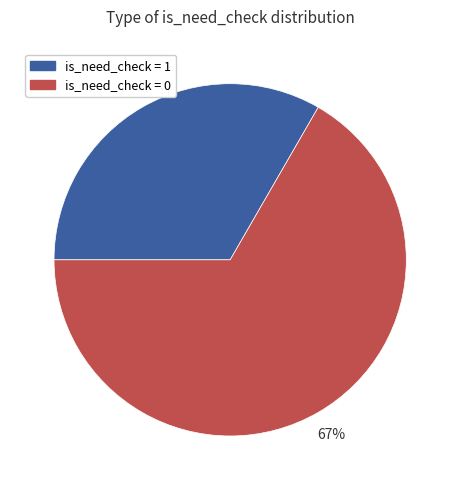

What is the majority slice?

is_need_check = 0